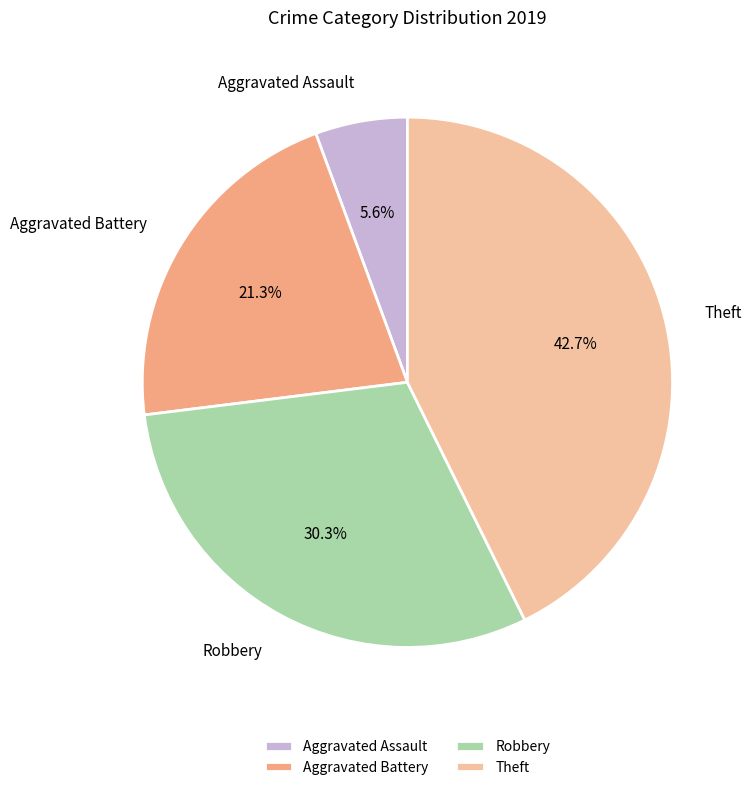

What portion of the pie excludes Aggravated Battery?

78.7%